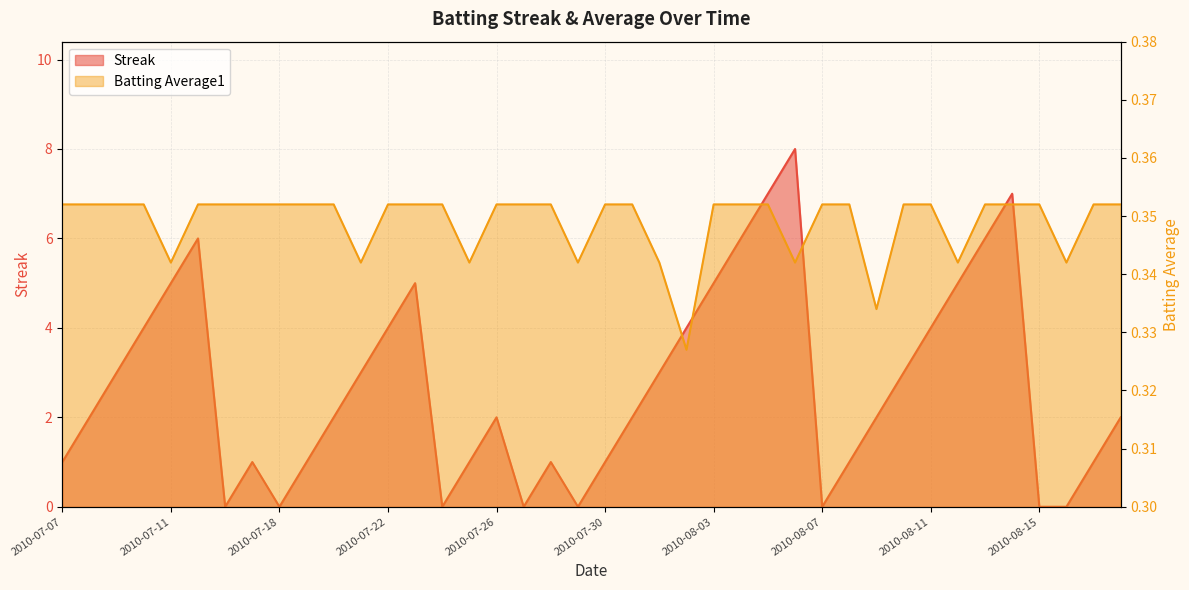

At which category does the chart reach its minimum across all series?

2010-07-16